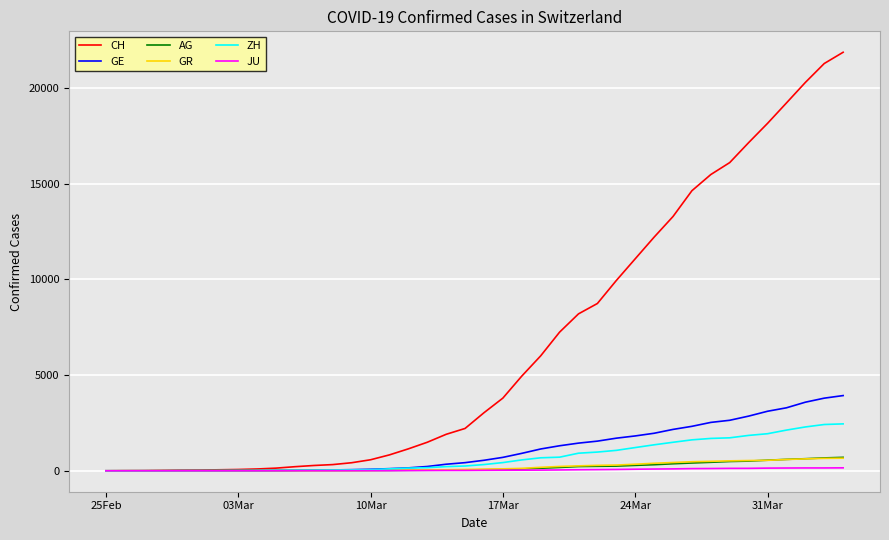

Count the number of categories in the chart.

40